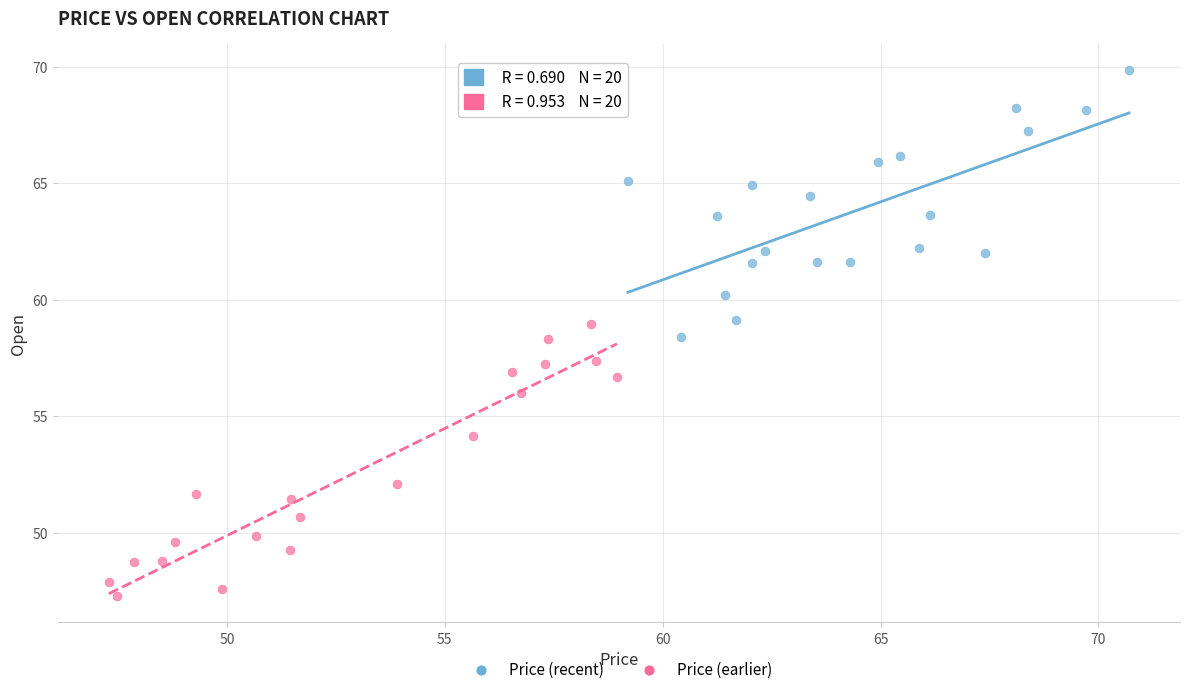

Which series contains the lowest Y value?

Price (earlier)